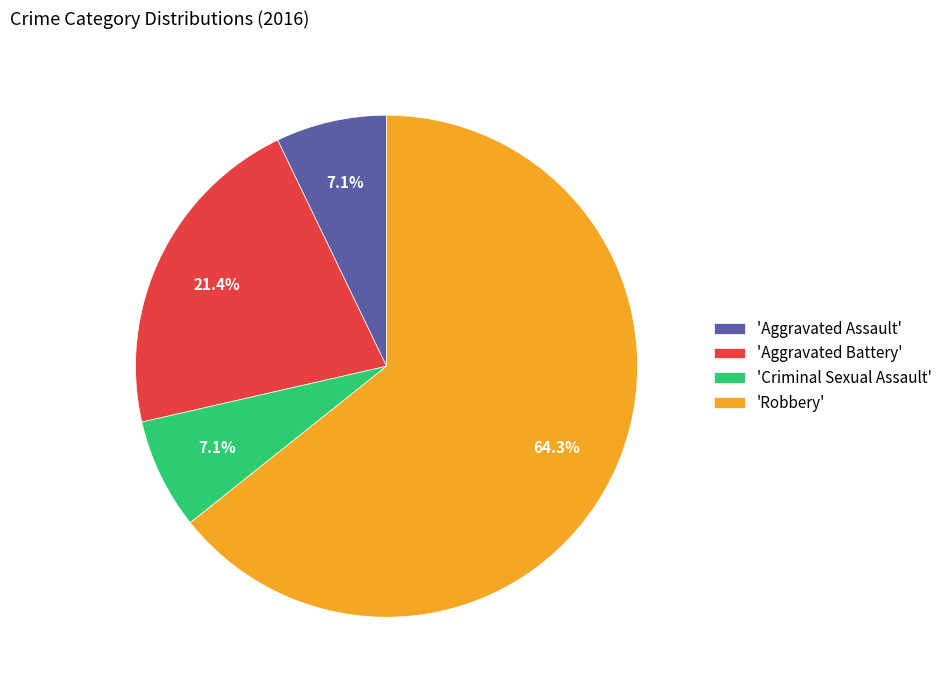

What is the largest slice in the pie chart?

'Robbery'